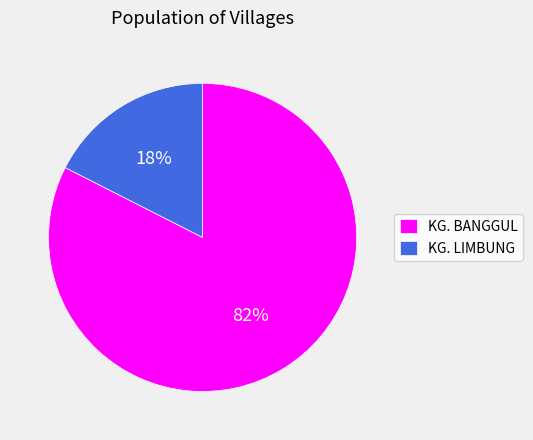

What is the largest slice in the pie chart?

KG. BANGGUL